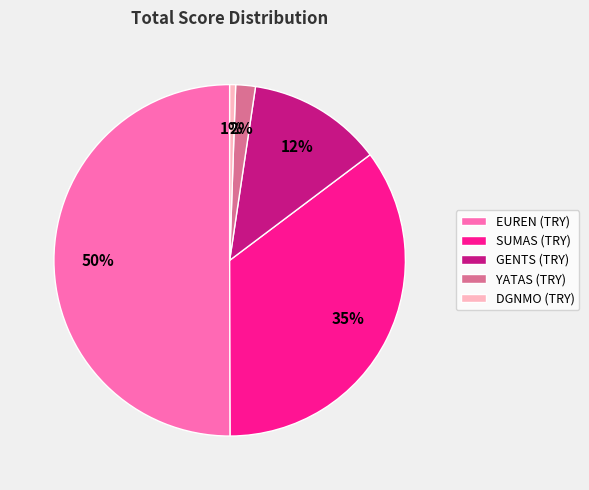

Is the sum of EUREN (TRY) and SUMAS (TRY) greater than half?

Yes